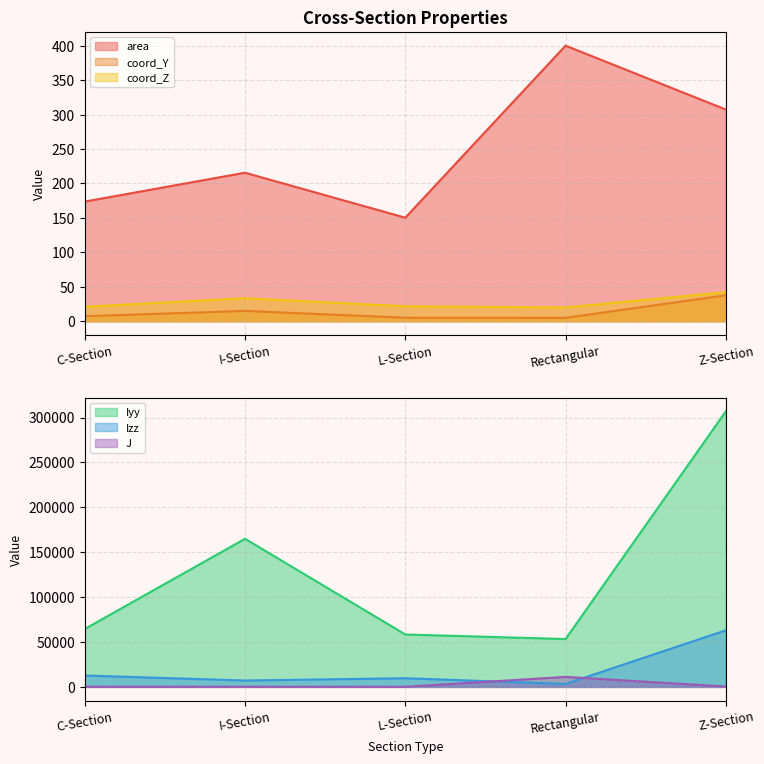

Read the Iyy value at I-Section.

164993.3